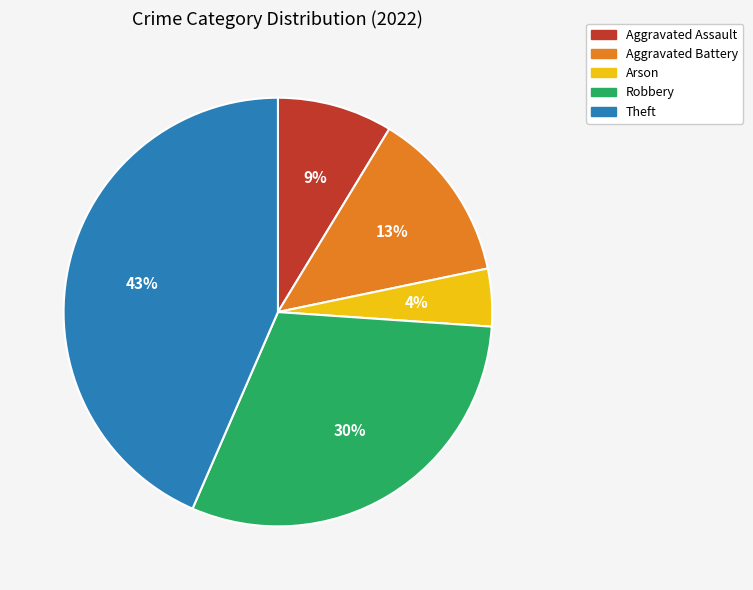

Which has a higher value, Arson or Aggravated Assault?

Aggravated Assault